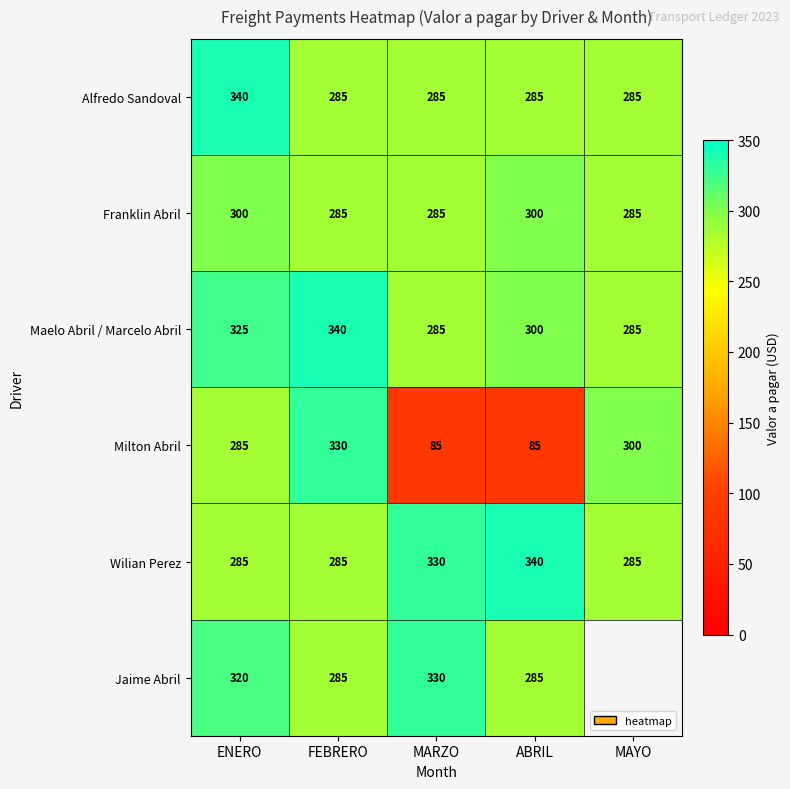

The value of Alfredo Sandoval at MARZO is 169. True or false?

False